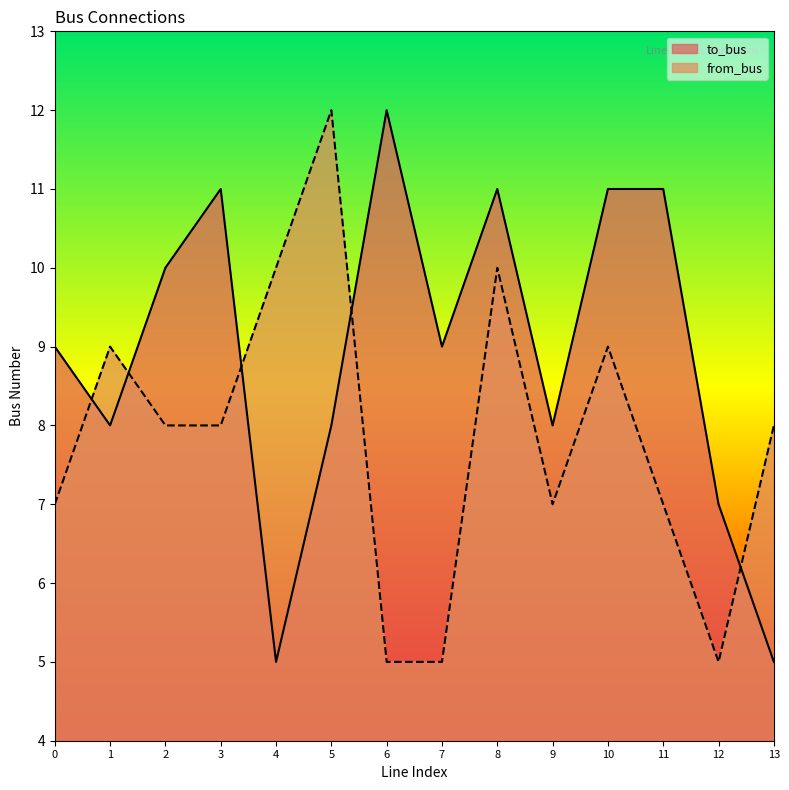

Which series has the widest spread of values?

to_bus